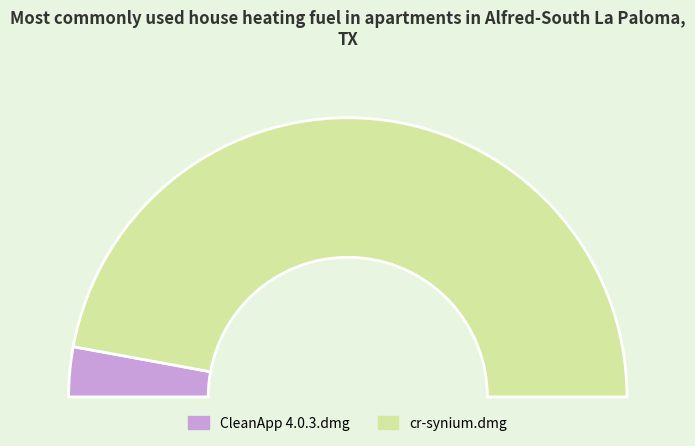

Is it true that CleanApp 4.0.3.dmg is 6% of the pie?

True